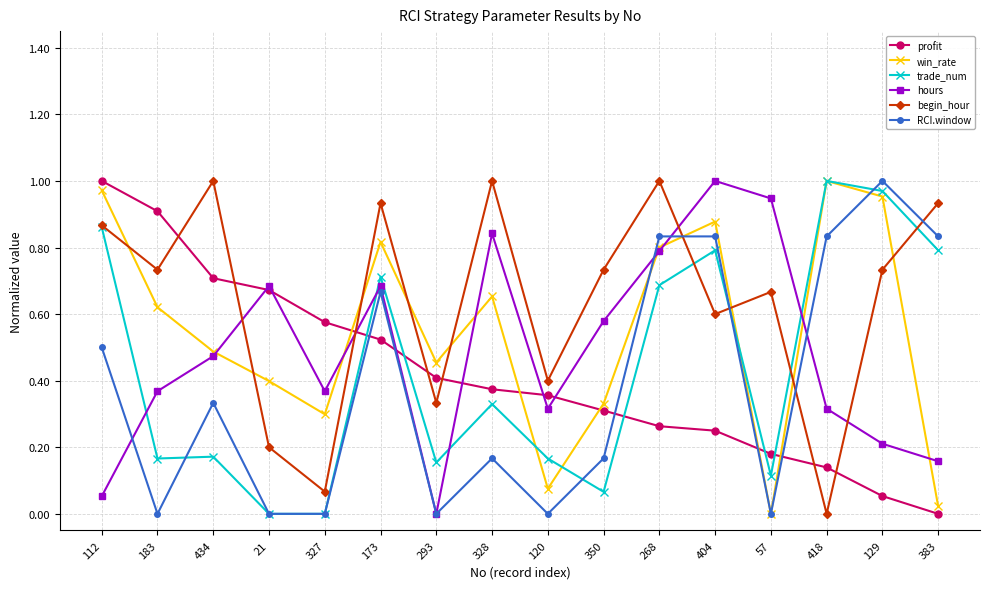

True or false: win_rate has more than 2 points higher than both neighbors.

True